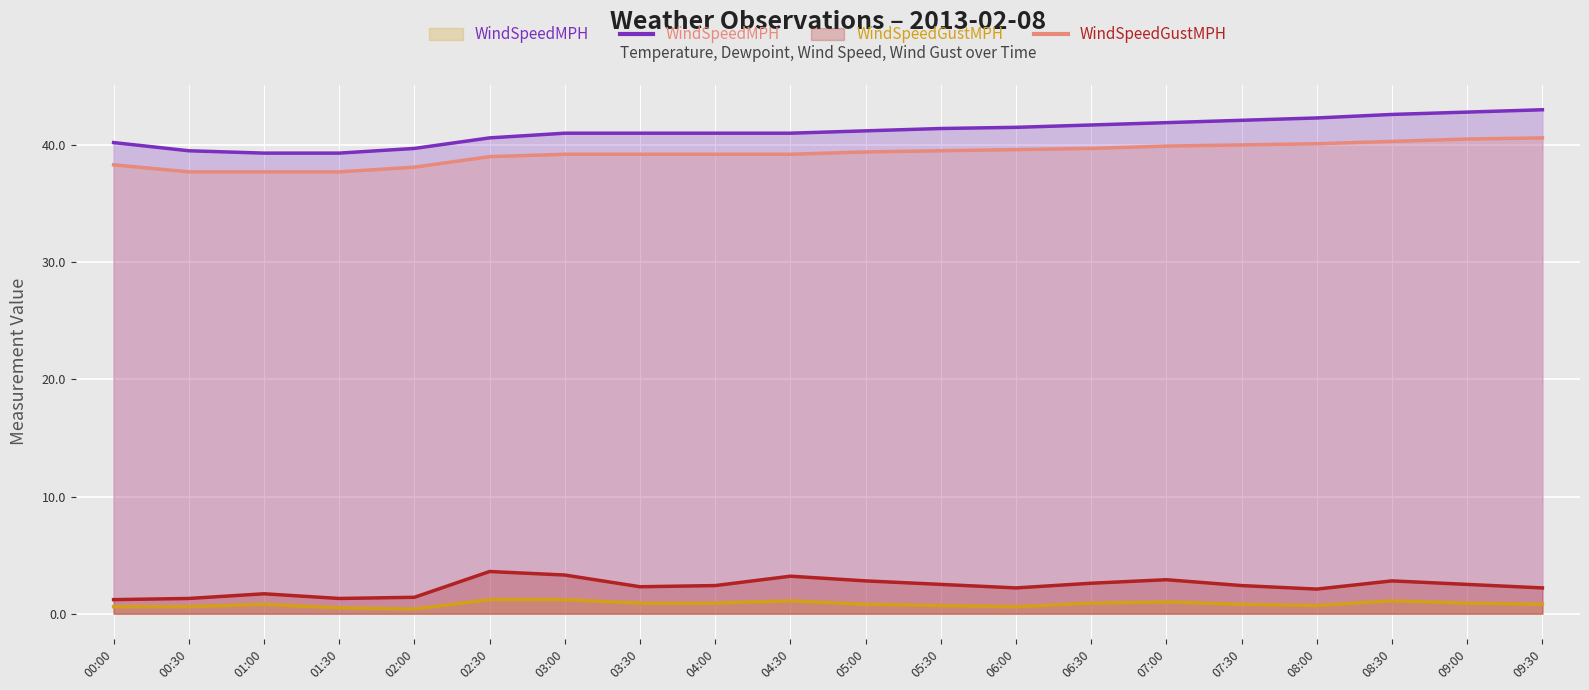

What is the greatest value displayed?

43.0